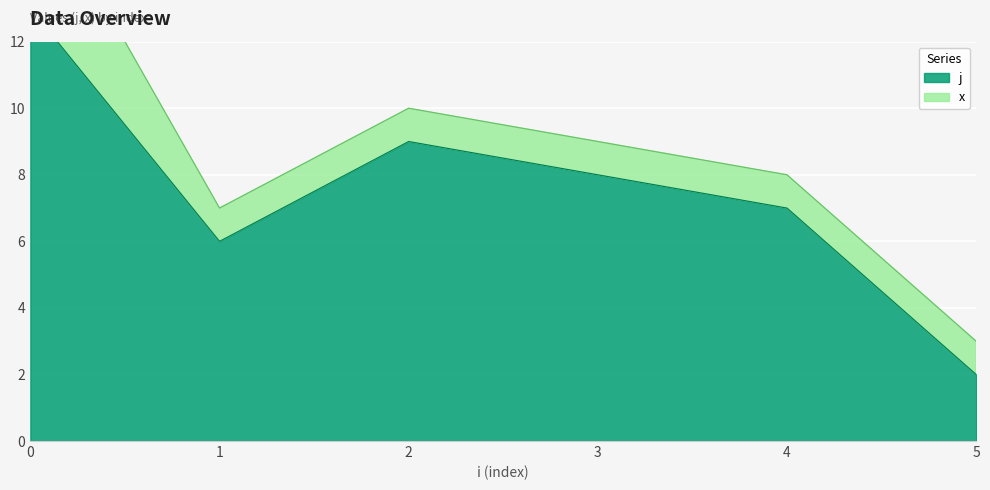

How many lines are shown in the chart?

2